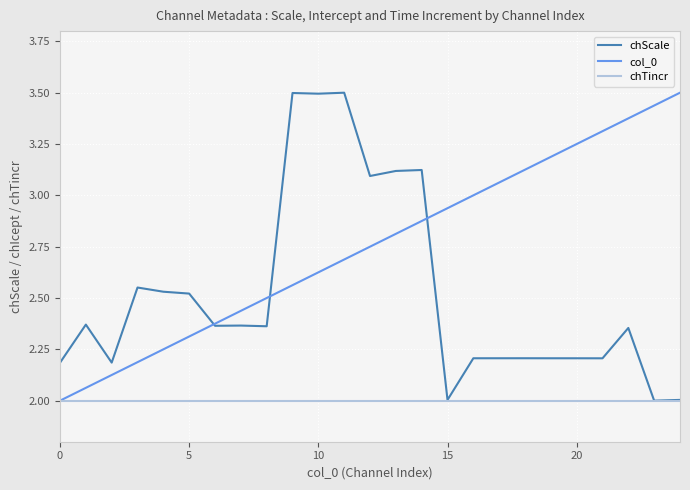

Rank the series by their average value, from lowest to highest.

chTincr, chScale, col_0